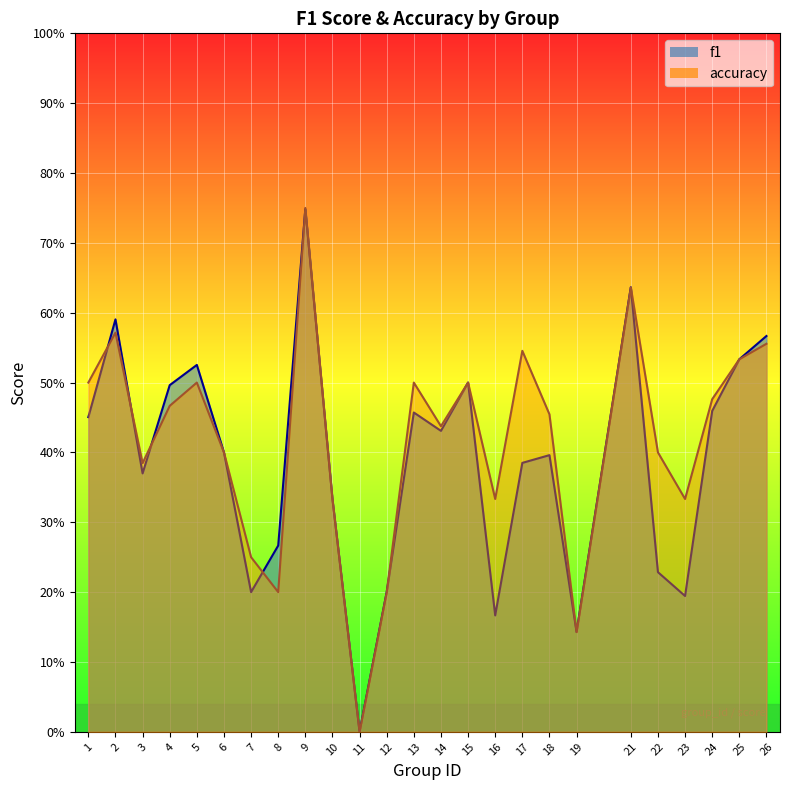

What is the value of the accuracy (line) point at the 13th from the left?

0.5